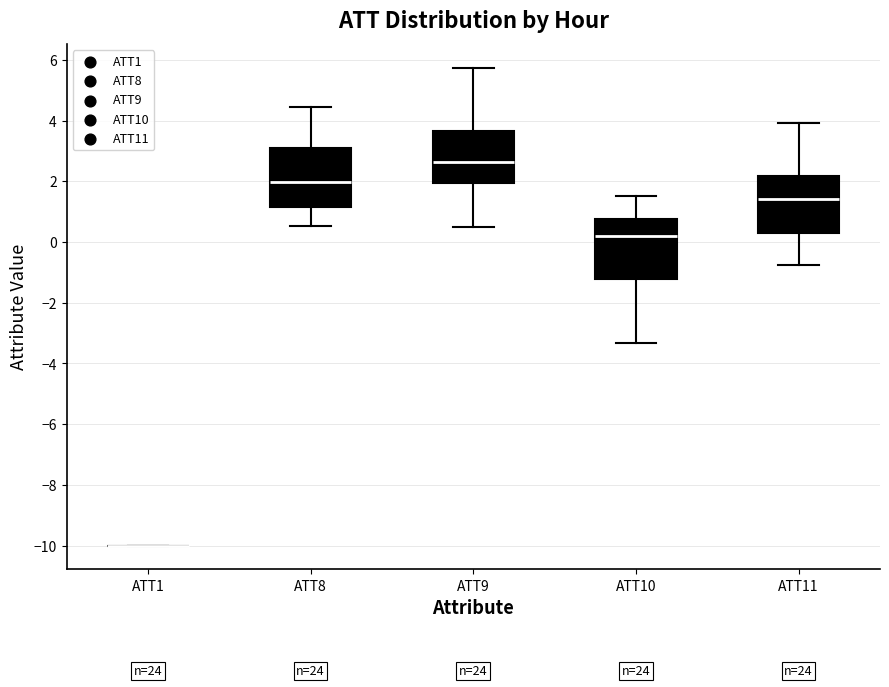

Where does the lower whisker of the box for ATT11 end on the y-axis? The values are not printed on the chart, so give them approximately, as read against the axis.

-0.8